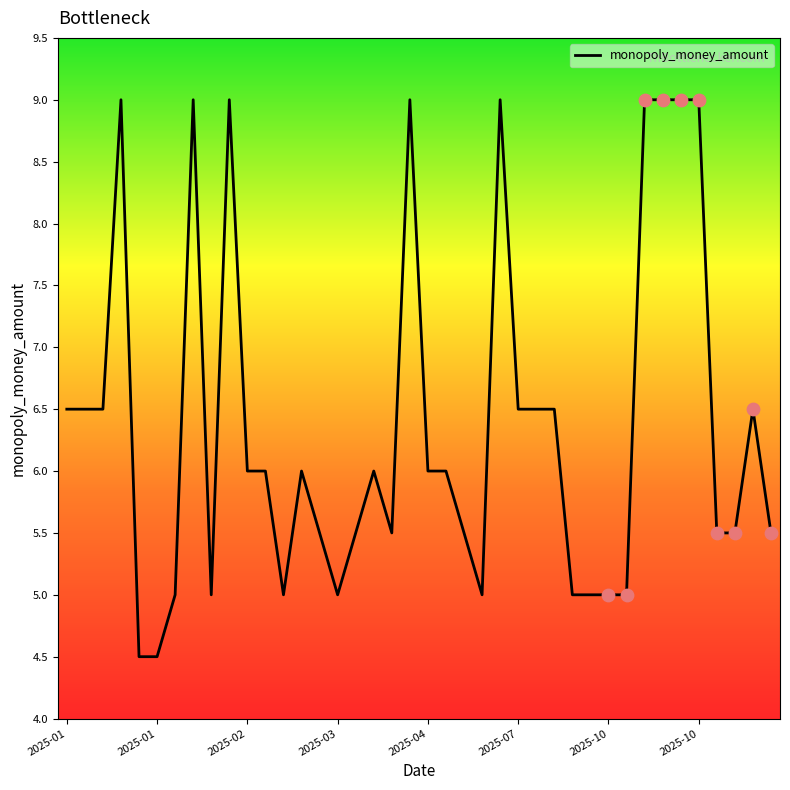

What is the difference between the maximum and minimum values?

4.5